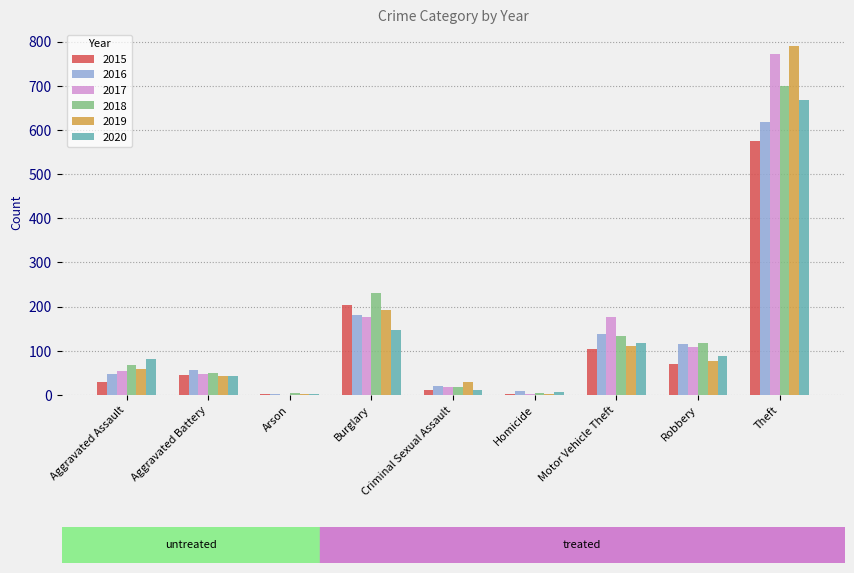

What is the greatest value displayed?

789